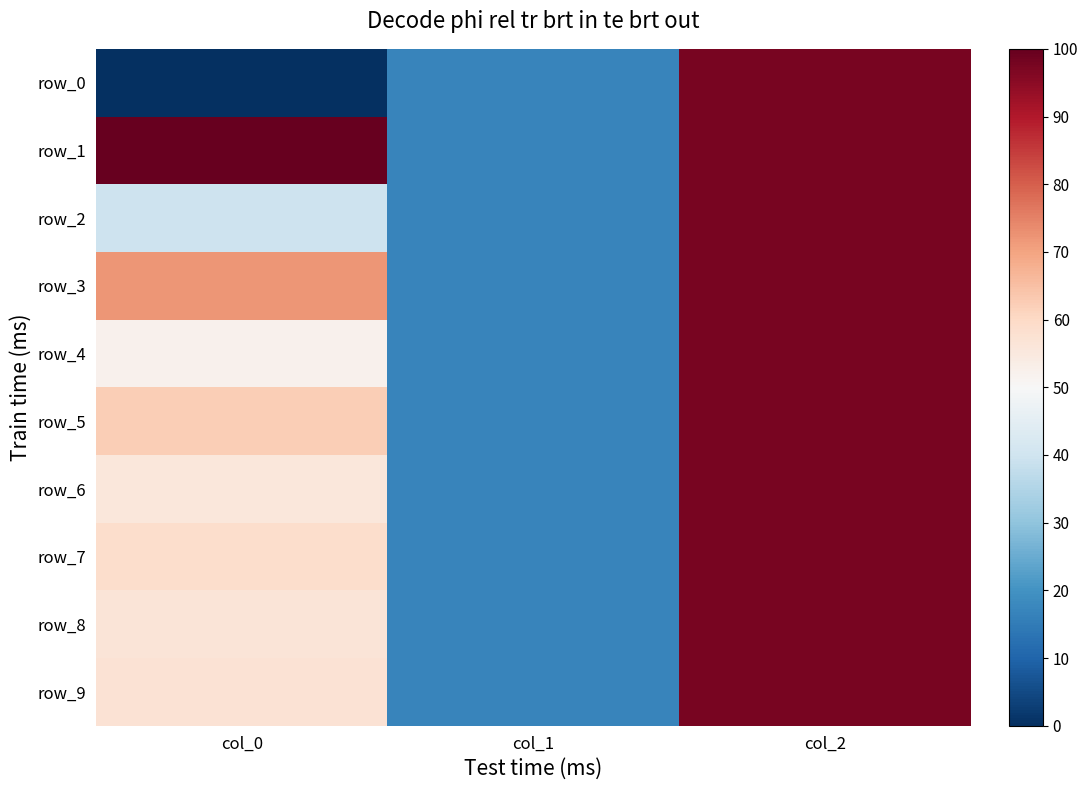

Is it true that row_8 equals 23.2 at col_1?

False